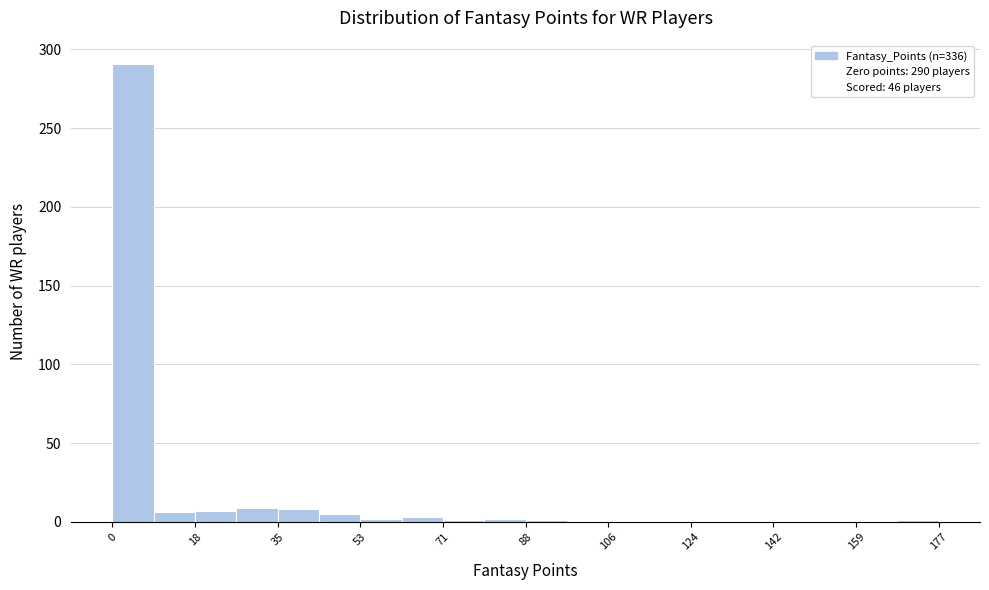

Which range on the x-axis has the tallest bar?

0 to 8